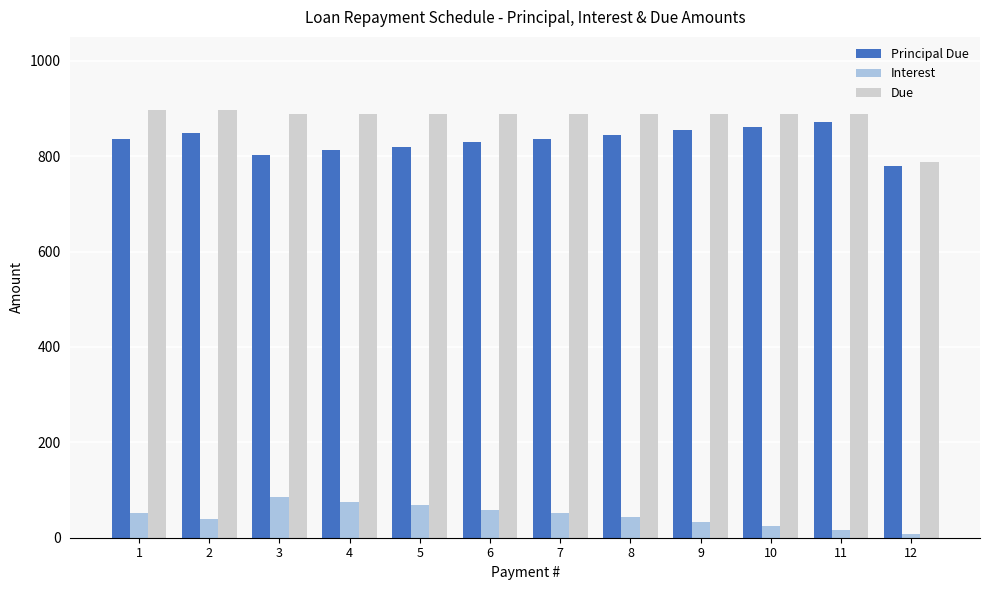

What is the difference between the maximum and minimum values in the Principal Due series?

92.6